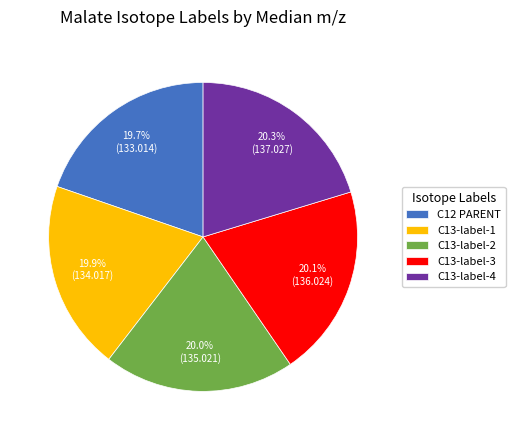

Is C13-label-3 the majority of the pie?

No